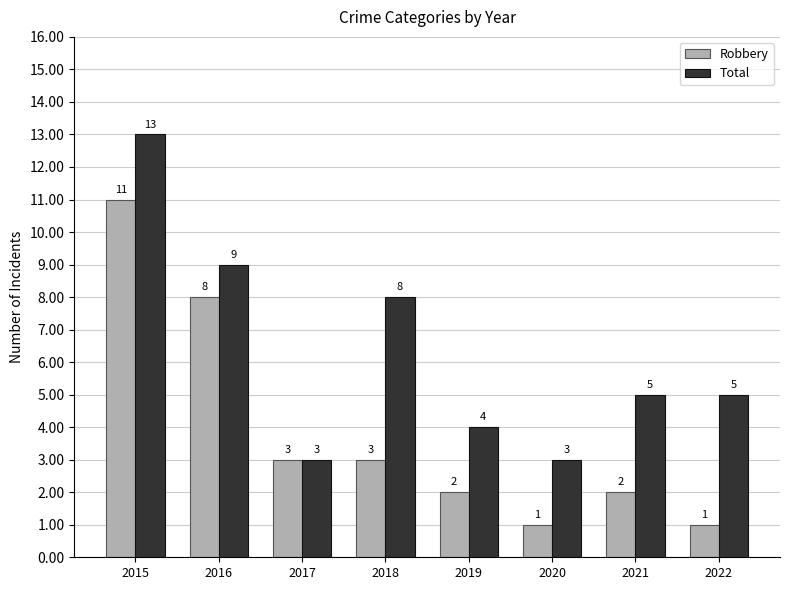

Between 2017 and 2021, which series saw the biggest shift?

Total